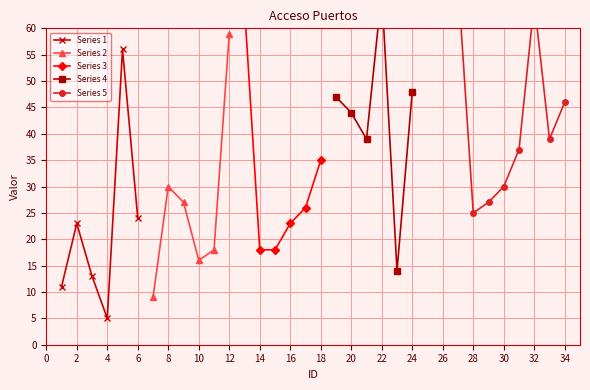

Count the number of categories in the chart.

34